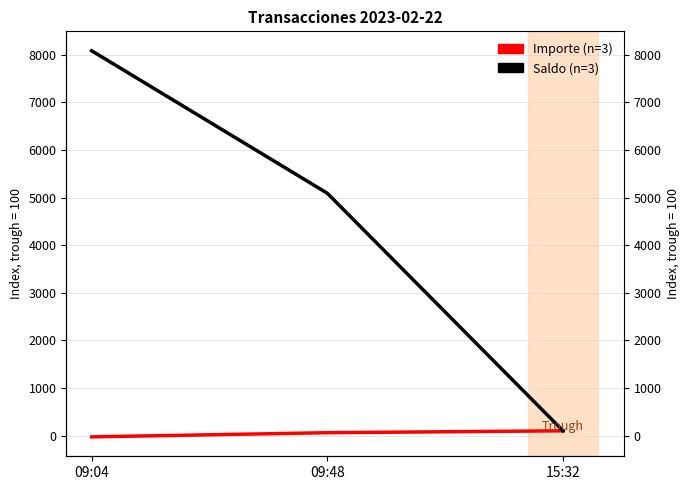

What is the highest value of the Importe (normalizado) series?

100.0